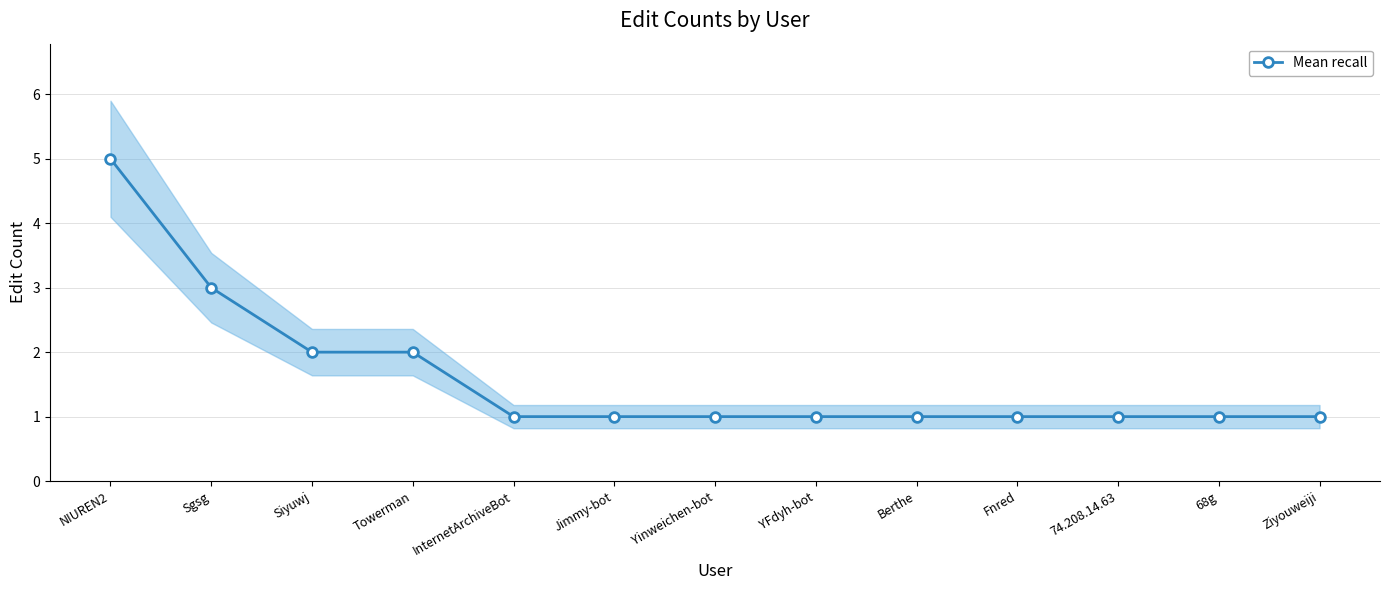

Does the chart have visible grid lines?

Yes